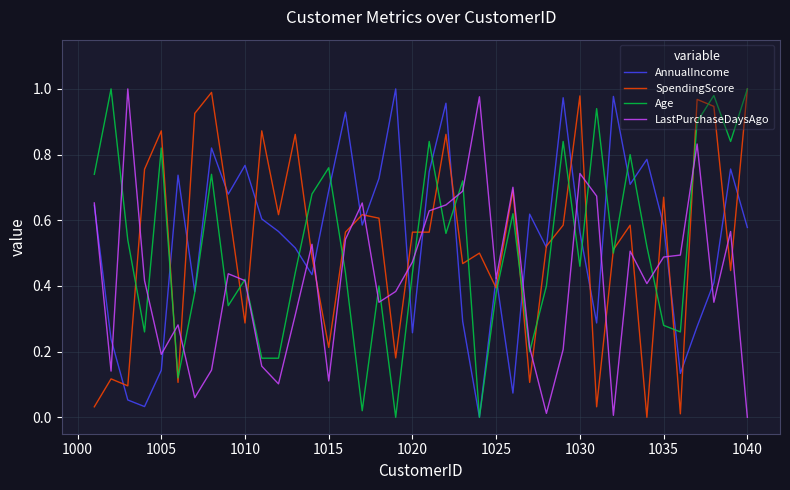

How many lines are shown in the chart?

4